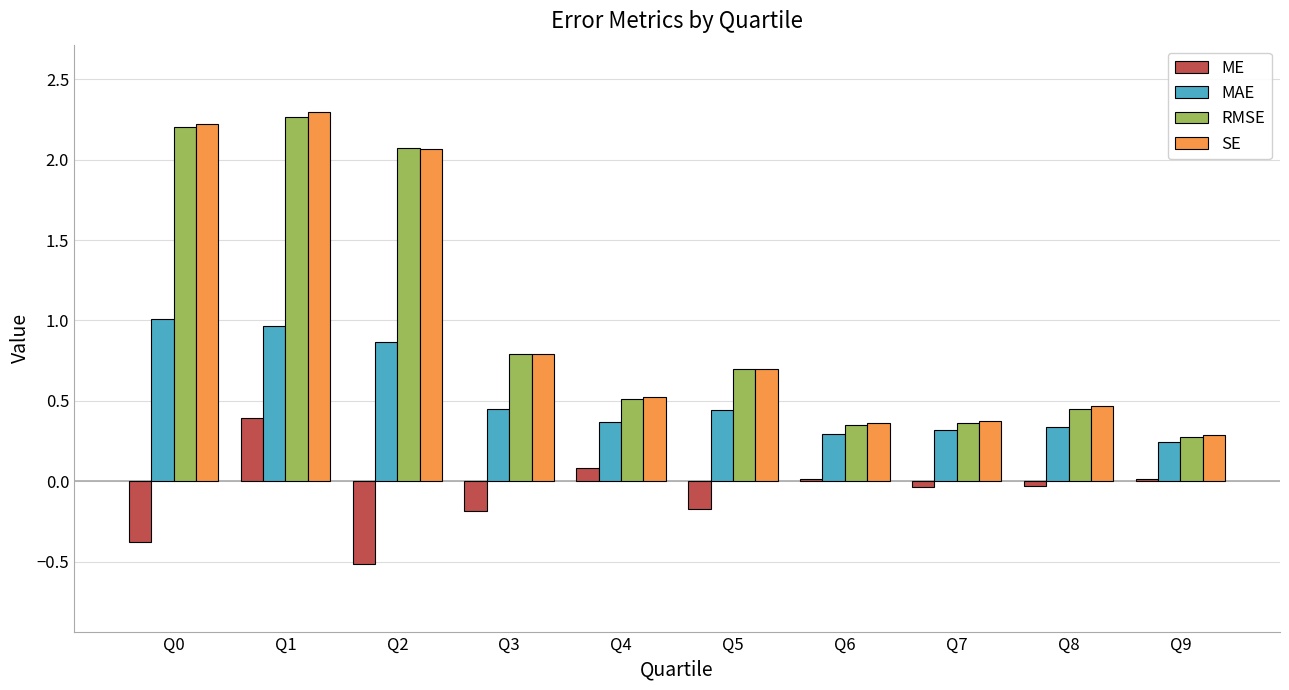

What is the total value across all series at Q0?

5.1